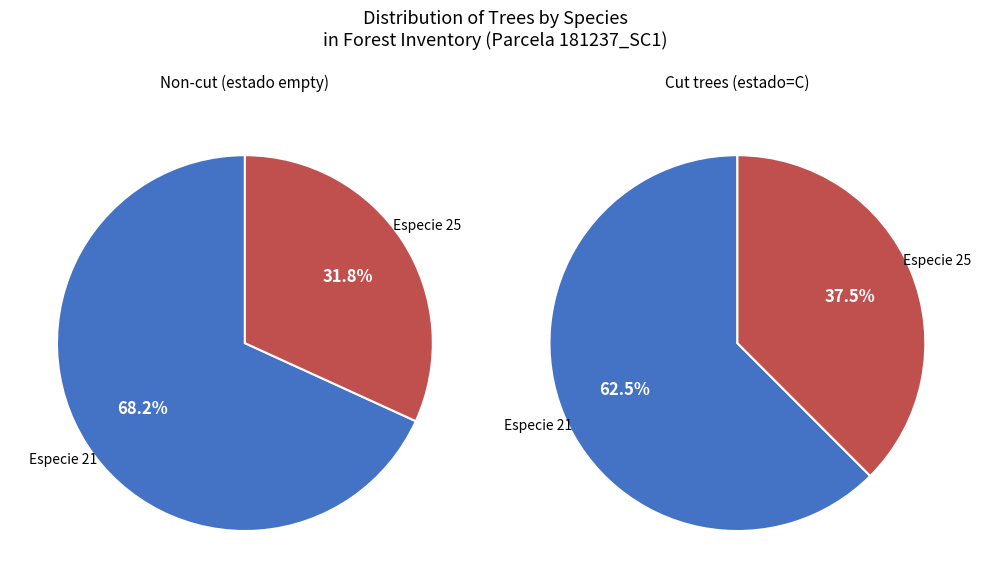

What is the total percentage of especie_25 and especie_21?

100.0%